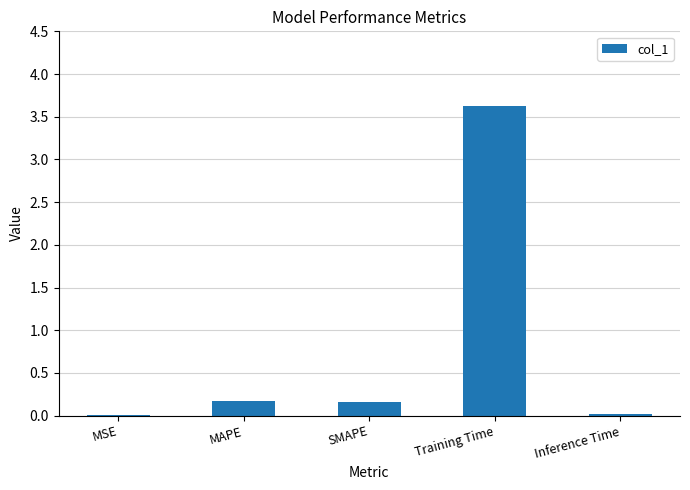

Is it true that the value at MAPE is 0.0?

False